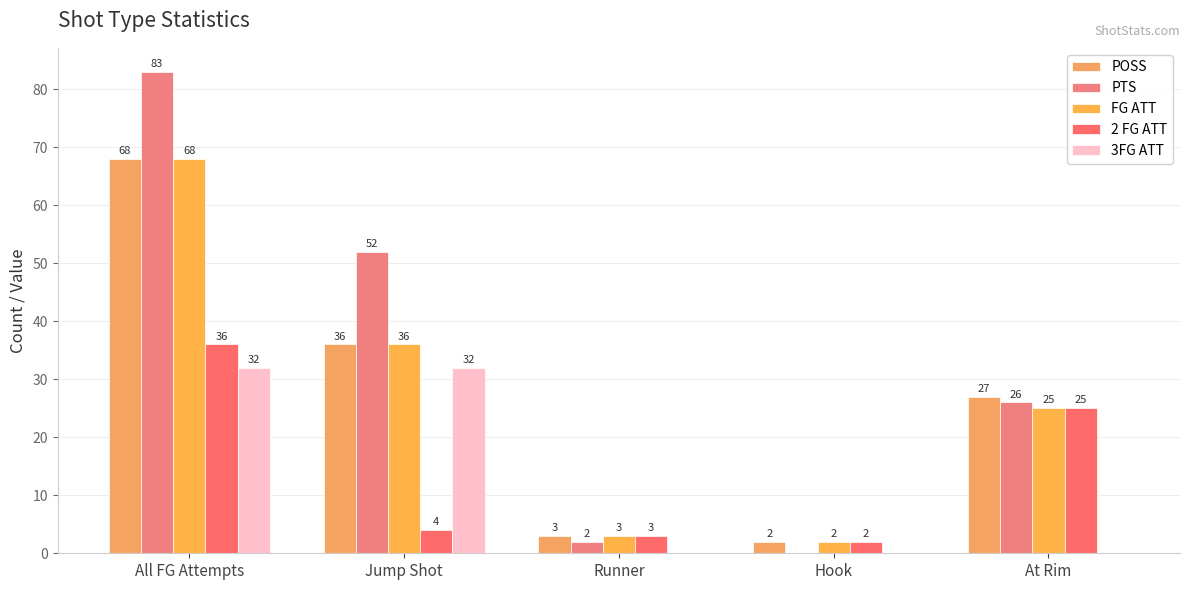

What is the difference between the highest and lowest values at At Rim?

27